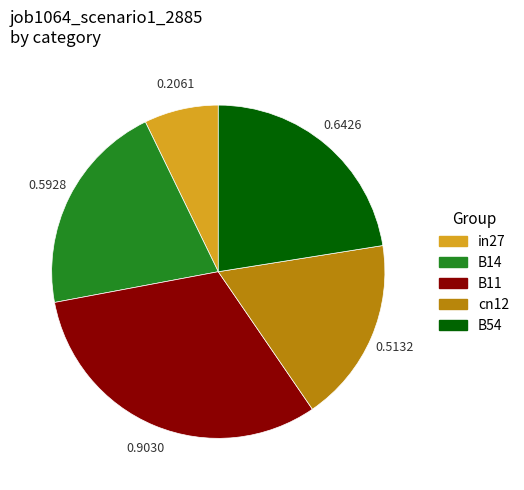

Which slice is the largest?

B11